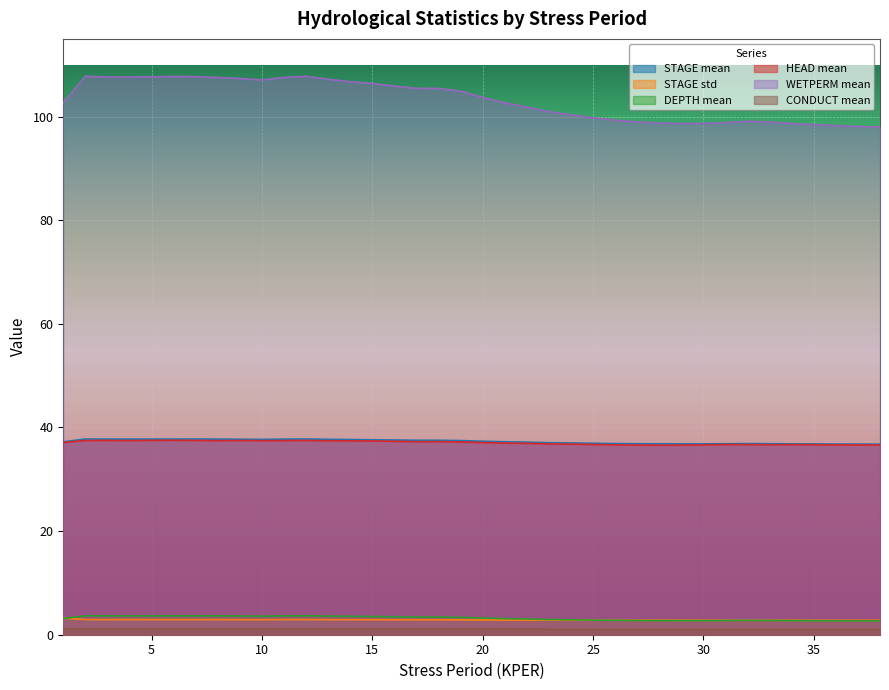

True or false: WETPERM mean and DEPTH mean cross at least once.

False